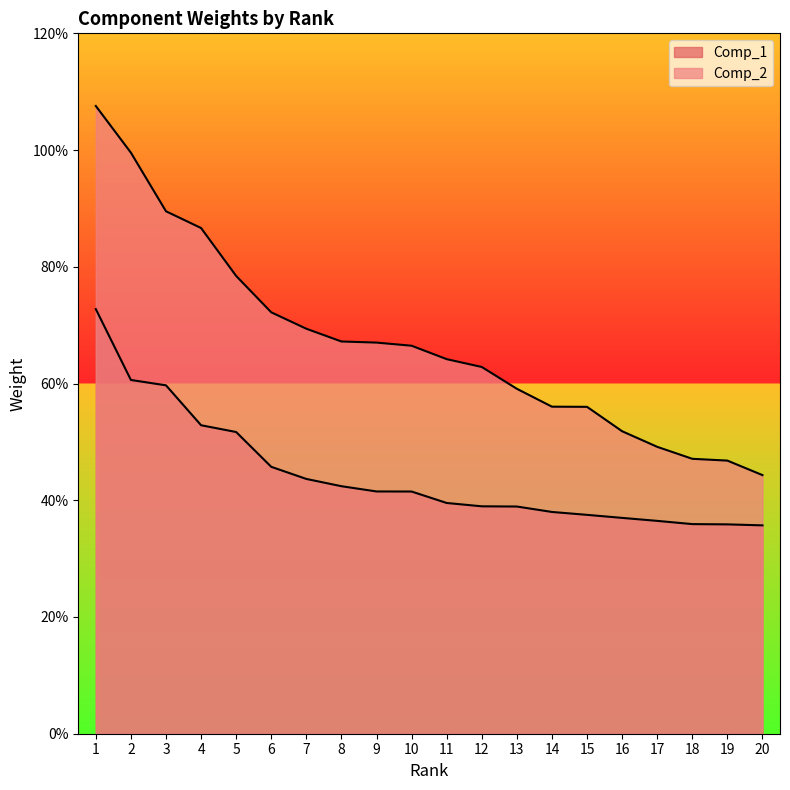

Reading left to right, transcribe all the data shown in this chart.

Comp_1: 0.7	0.6	0.6	0.5	0.5	0.5	0.4	0.4	0.4	0.4	0.4	0.4	0.4	0.4	0.4	0.4	0.4	0.4	0.4	0.4
Comp_2: 1.1	1.0	0.9	0.9	0.8	0.7	0.7	0.7	0.7	0.7	0.6	0.6	0.6	0.6	0.6	0.5	0.5	0.5	0.5	0.4